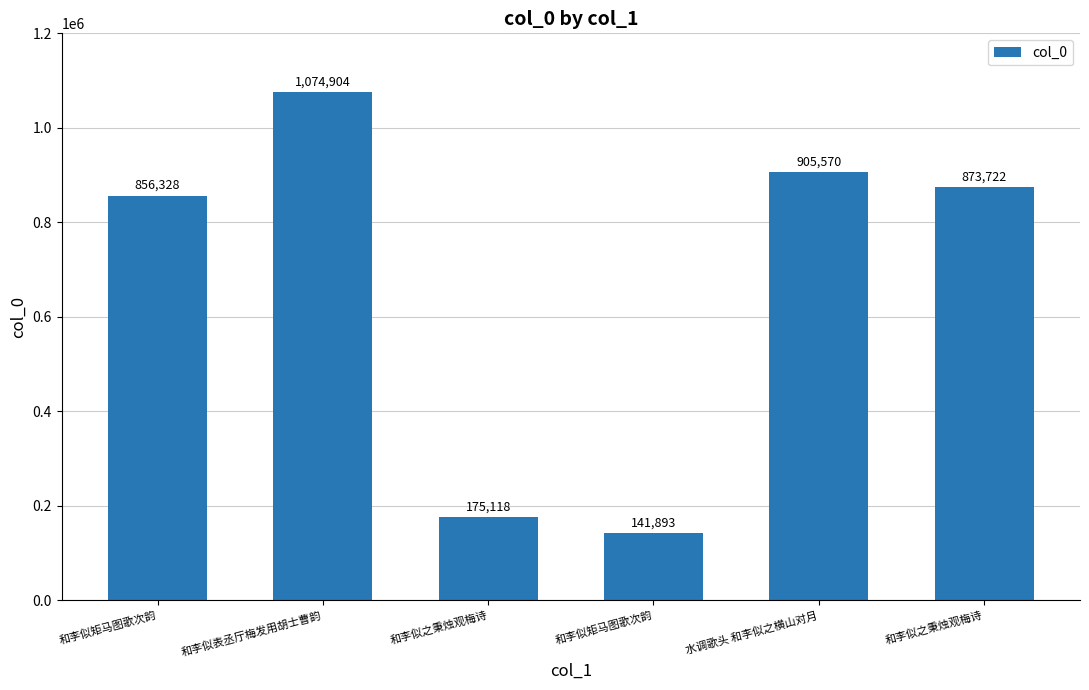

Between 和李似矩马图歌次韵 and 和李似之秉烛观梅诗, which is larger?

和李似之秉烛观梅诗